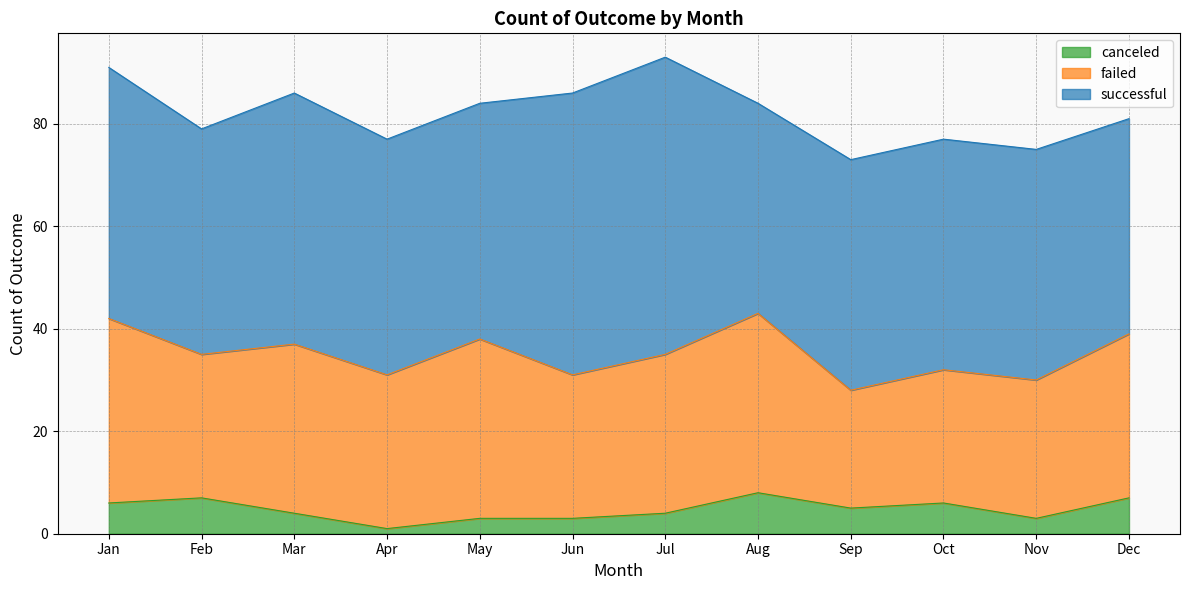

Reading left to right, extract all data points from this chart.

successful: Jan=49	Feb=44	Mar=49	Apr=46	May=46	Jun=55	Jul=58	Aug=41	Sep=45	Oct=45	Nov=45	Dec=42
failed: Jan=36	Feb=28	Mar=33	Apr=30	May=35	Jun=28	Jul=31	Aug=35	Sep=23	Oct=26	Nov=27	Dec=32
canceled: Jan=6	Feb=7	Mar=4	Apr=1	May=3	Jun=3	Jul=4	Aug=8	Sep=5	Oct=6	Nov=3	Dec=7